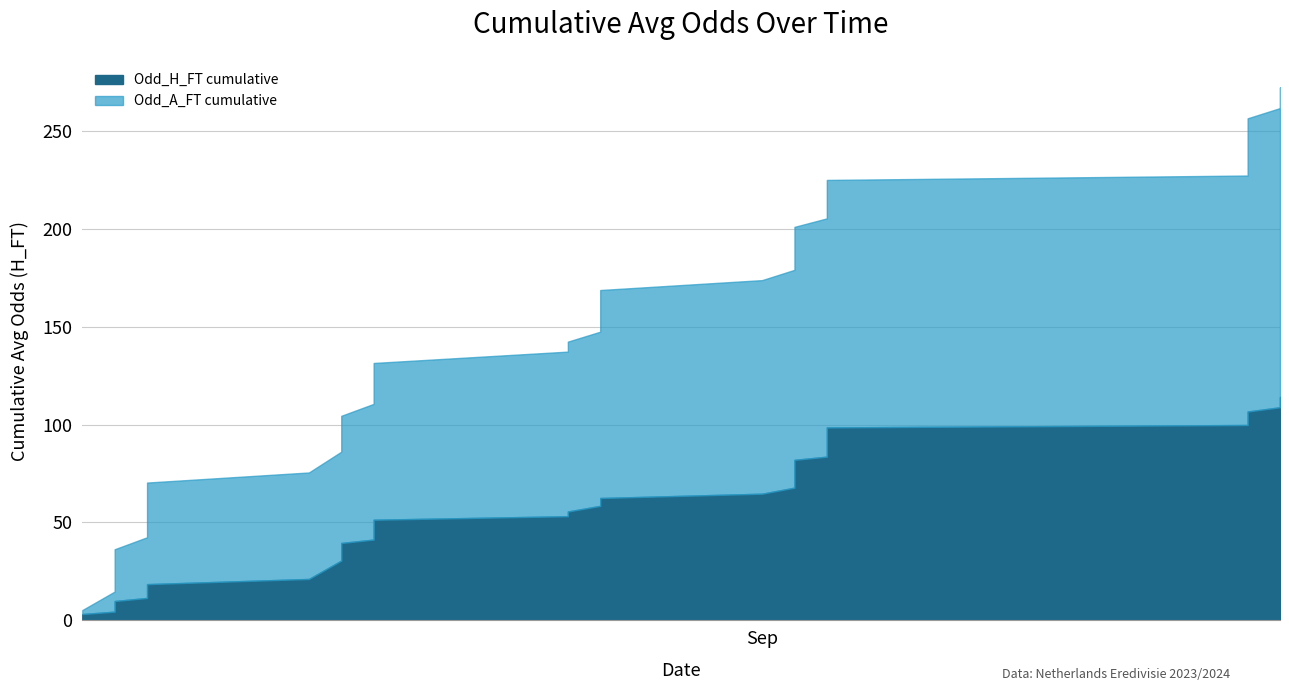

Which series has the widest spread of values?

Odd_A_FT